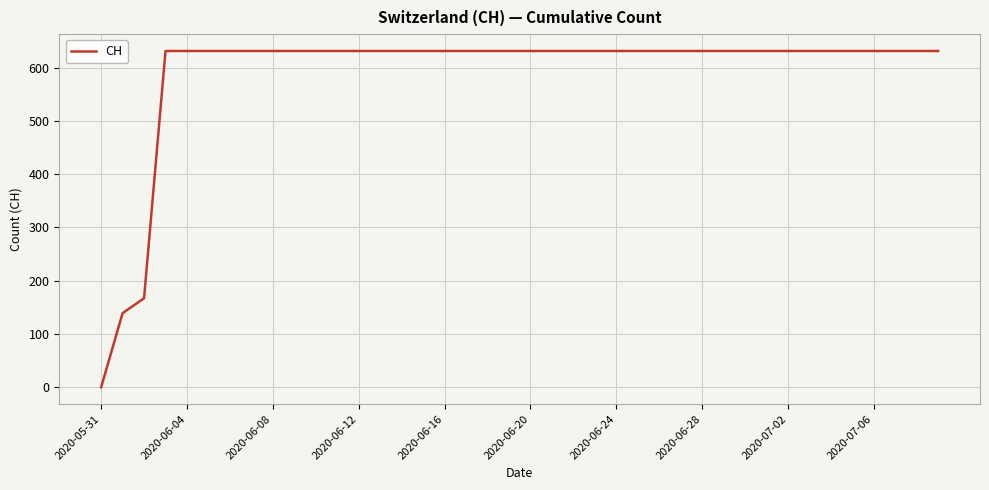

What is the maximum value shown in the chart?

631